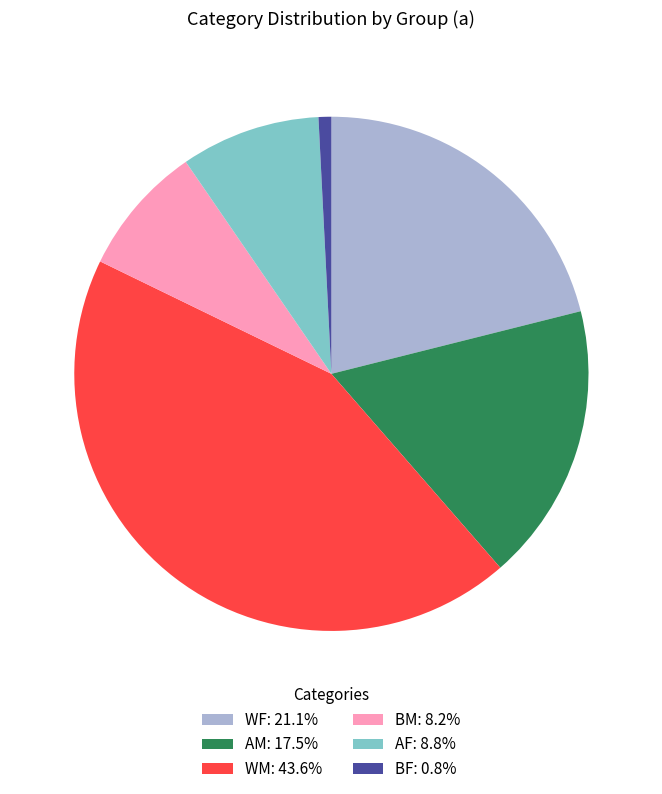

Do WM: 43.6% and BF: 0.8% together represent more than half of the pie?

No